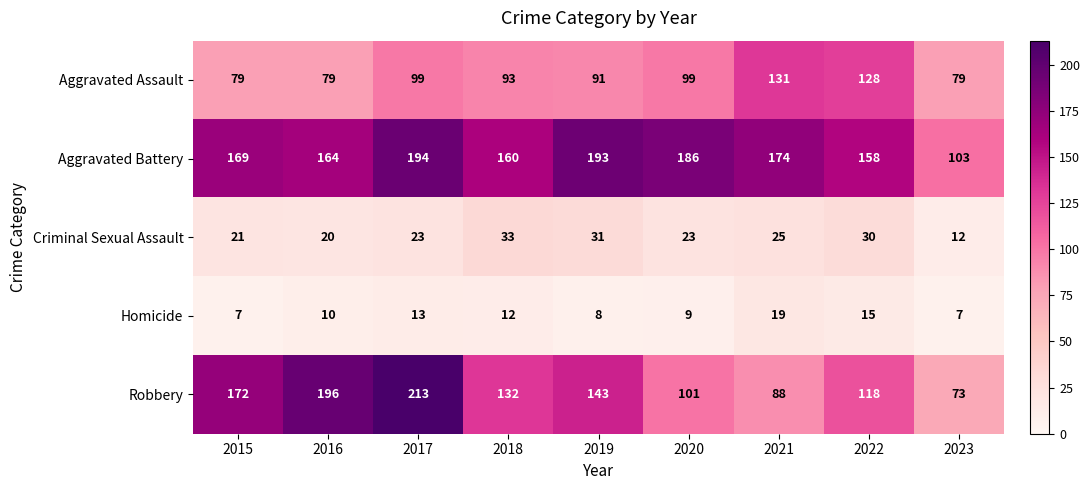

What is the spread (max minus min) of values at 2021?

155